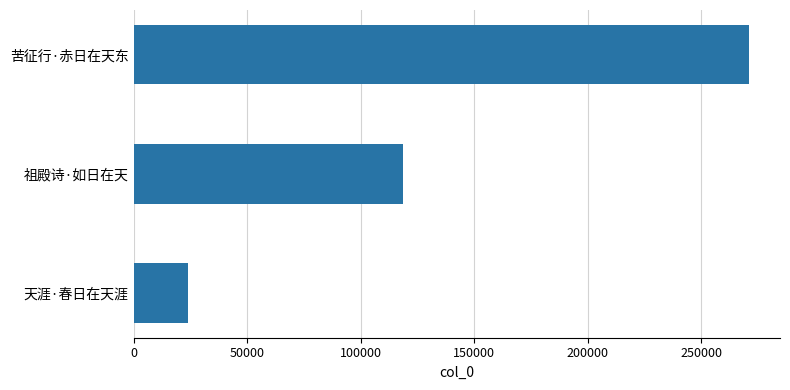

What is the label of the 1st bar from the top?

苦征行·赤日在天东